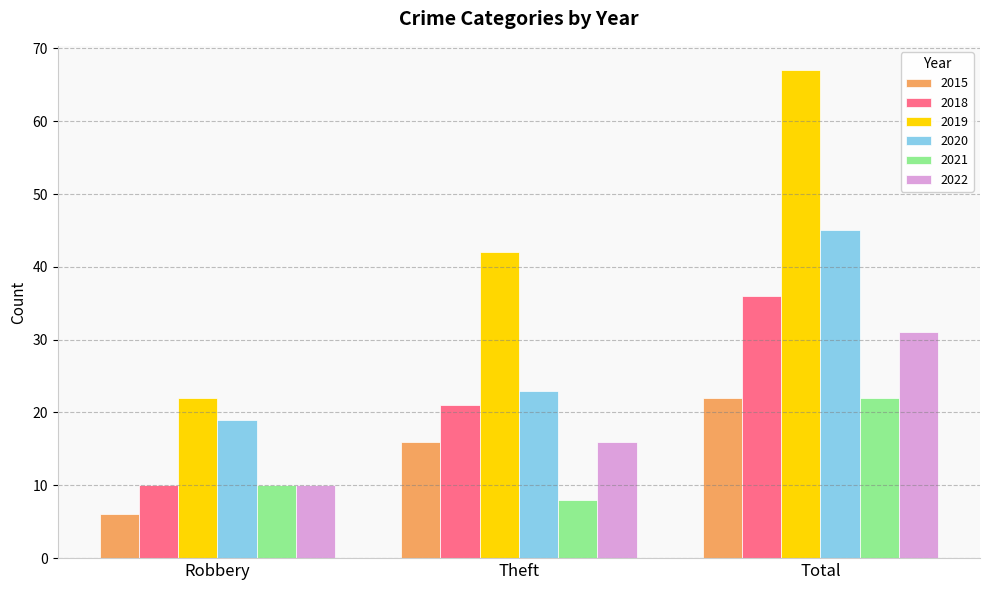

How many series are shown in this chart?

6